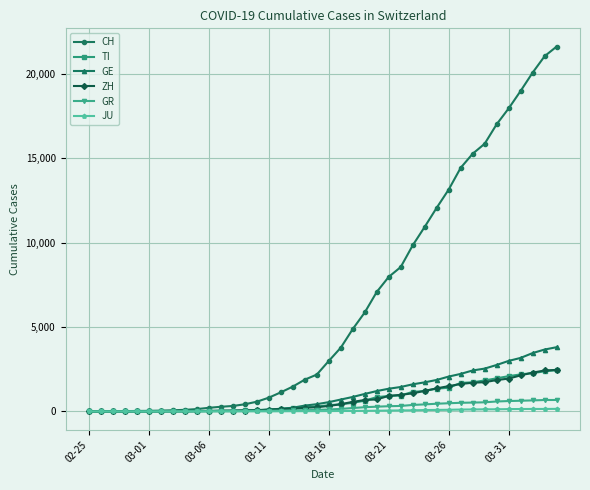

What are all the series names shown in the legend?

CH, TI, GE, ZH, GR, JU